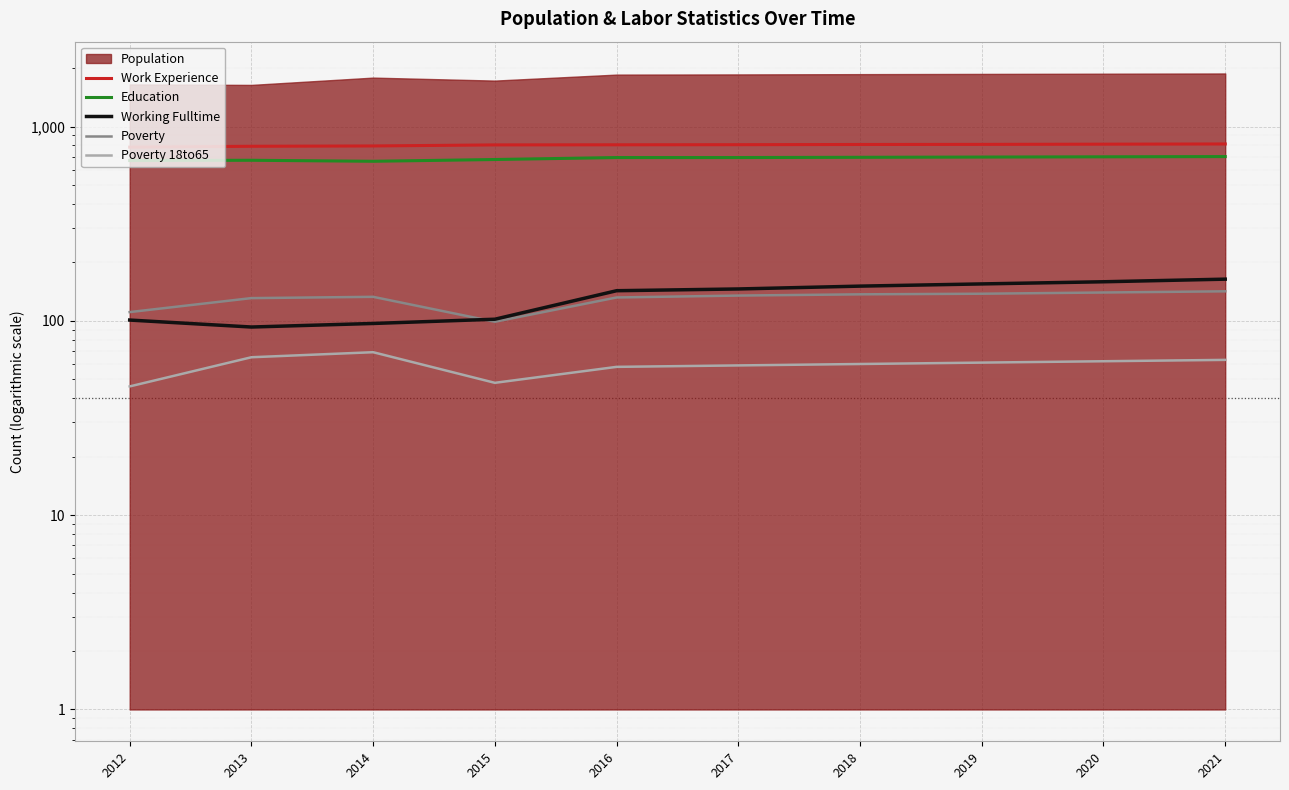

Which series has the widest spread of values?

Working Fulltime